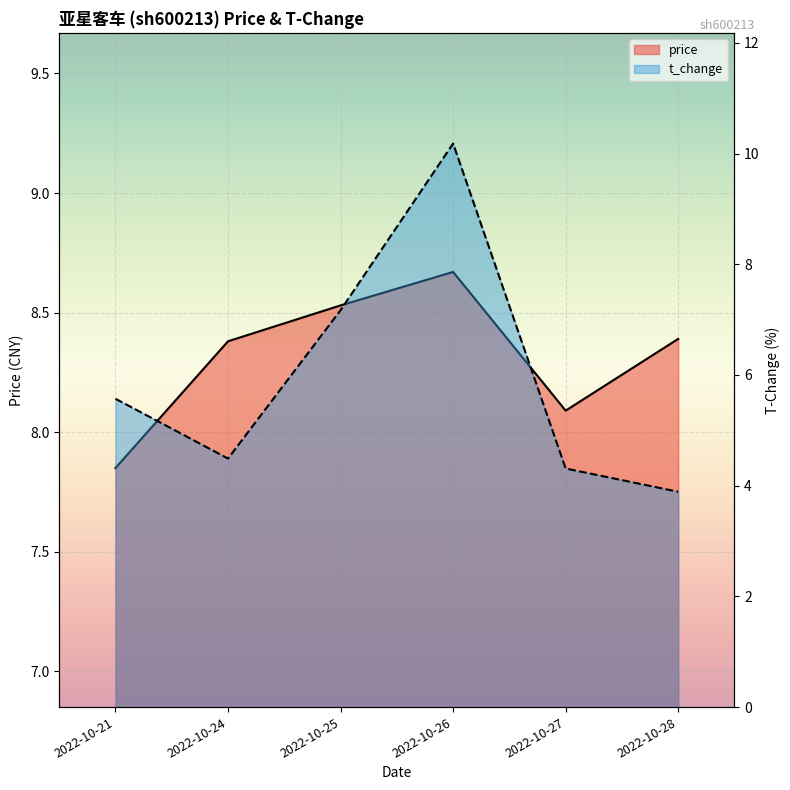

What is the average value of the t_change series?

5.9